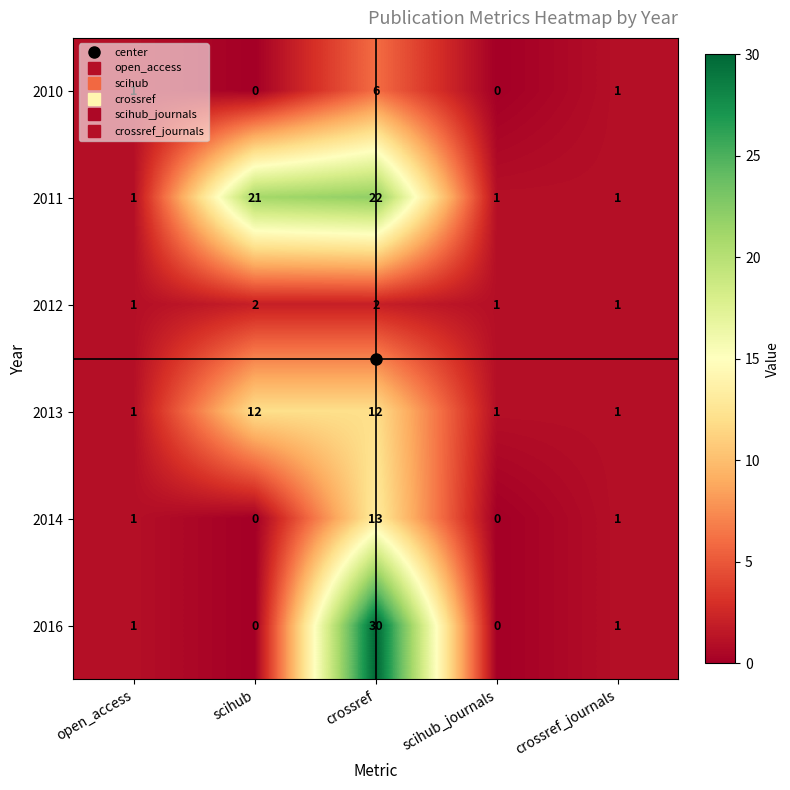

What is the maximum value shown in the chart?

30